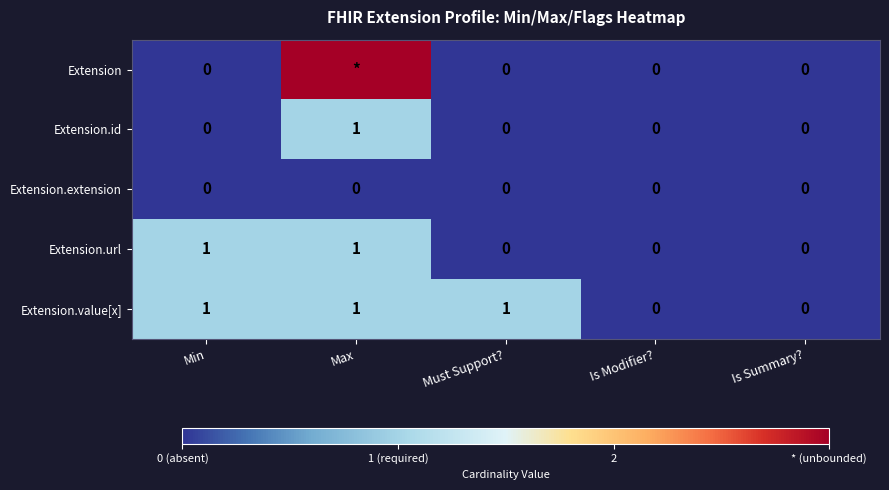

At which category does the chart reach its minimum across all series?

Min